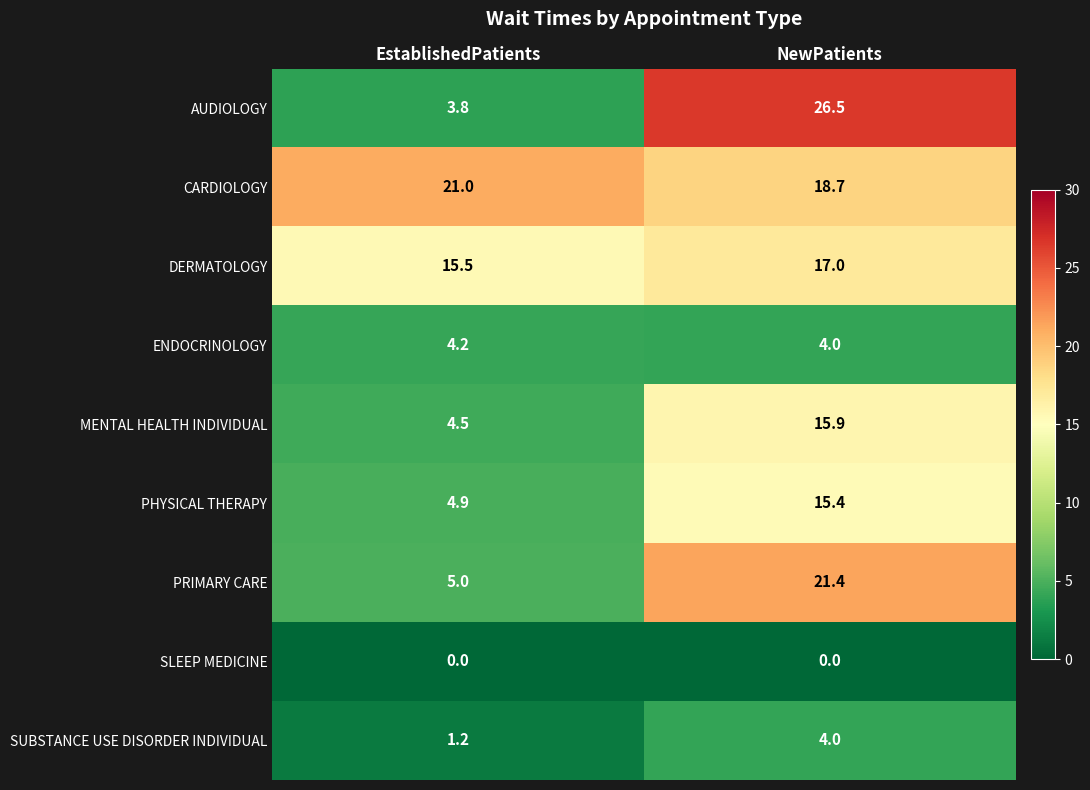

Reading left to right, list all the values displayed in this chart.

AUDIOLOGY: 3.8	26.5
CARDIOLOGY: 21.0	18.7
DERMATOLOGY: 15.5	17.0
ENDOCRINOLOGY: 4.2	4.0
MENTAL HEALTH INDIVIDUAL: 4.5	15.9
PHYSICAL THERAPY: 4.9	15.4
PRIMARY CARE: 5.0	21.4
SLEEP MEDICINE: 0.0	0.0
SUBSTANCE USE DISORDER INDIVIDUAL: 1.2	4.0